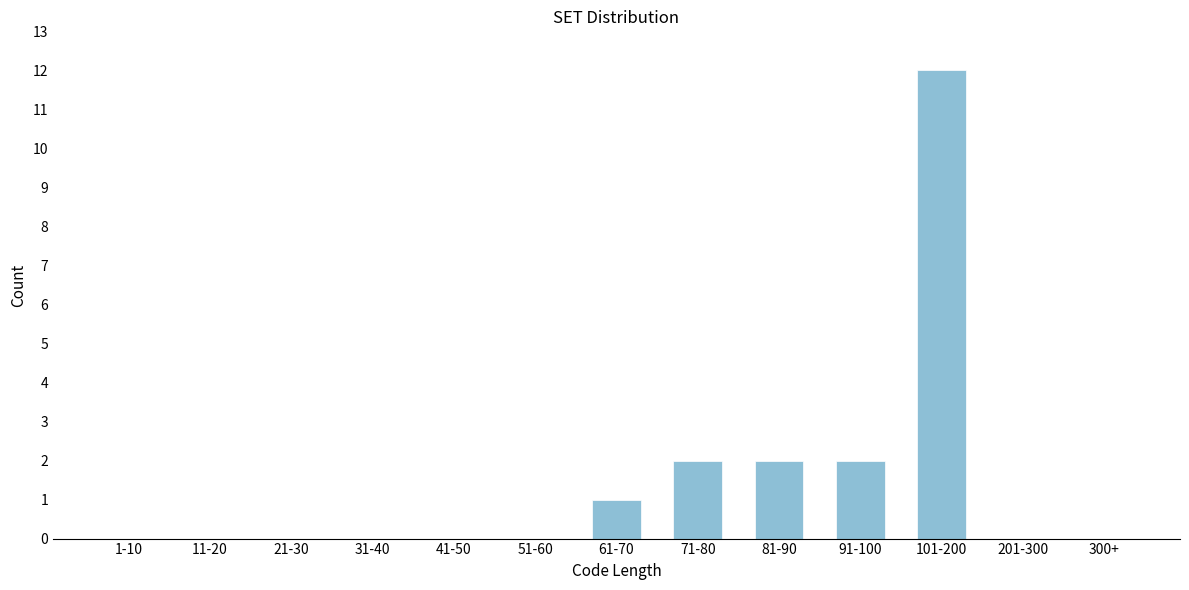

Reading left to right, extract all data points from this chart.

1-10=0	11-20=0	21-30=0	31-40=0	41-50=0	51-60=0	61-70=1	71-80=2	81-90=2	91-100=2	101-200=12	201-300=0	300+=0